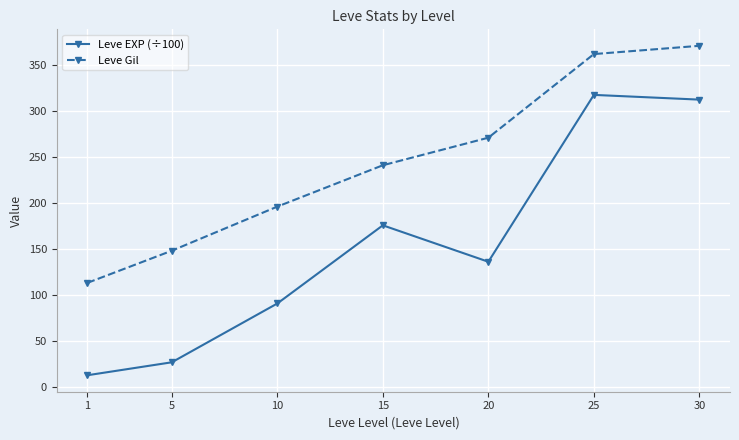

How many values in the Leve EXP (÷100) series are below 135?

3